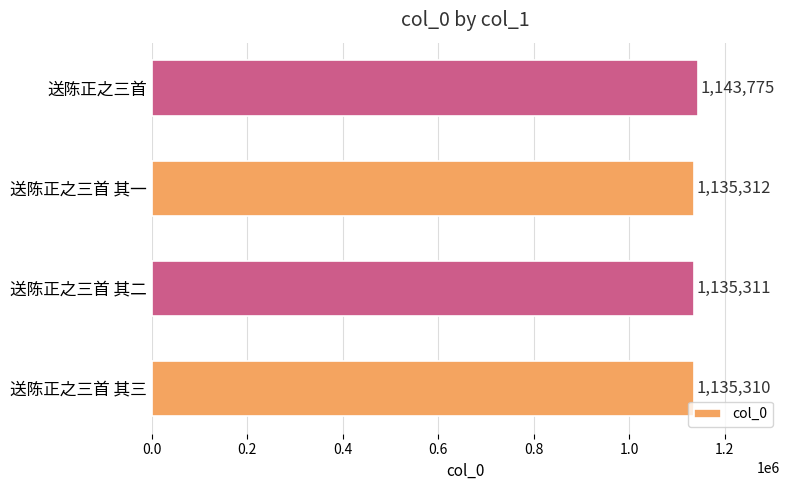

Rank the categories by value from highest to lowest.

送陈正之三首, 送陈正之三首 其一, 送陈正之三首 其二, 送陈正之三首 其三